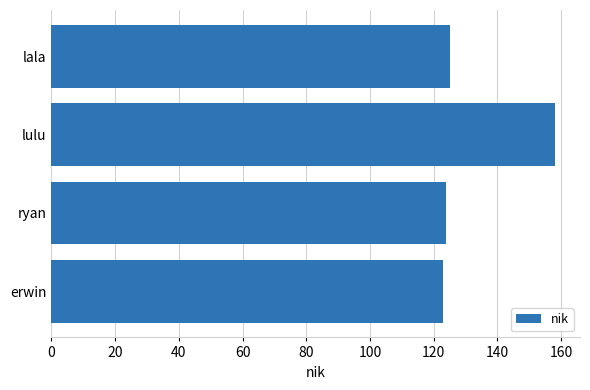

What is the change in value from ryan to lulu?

+34